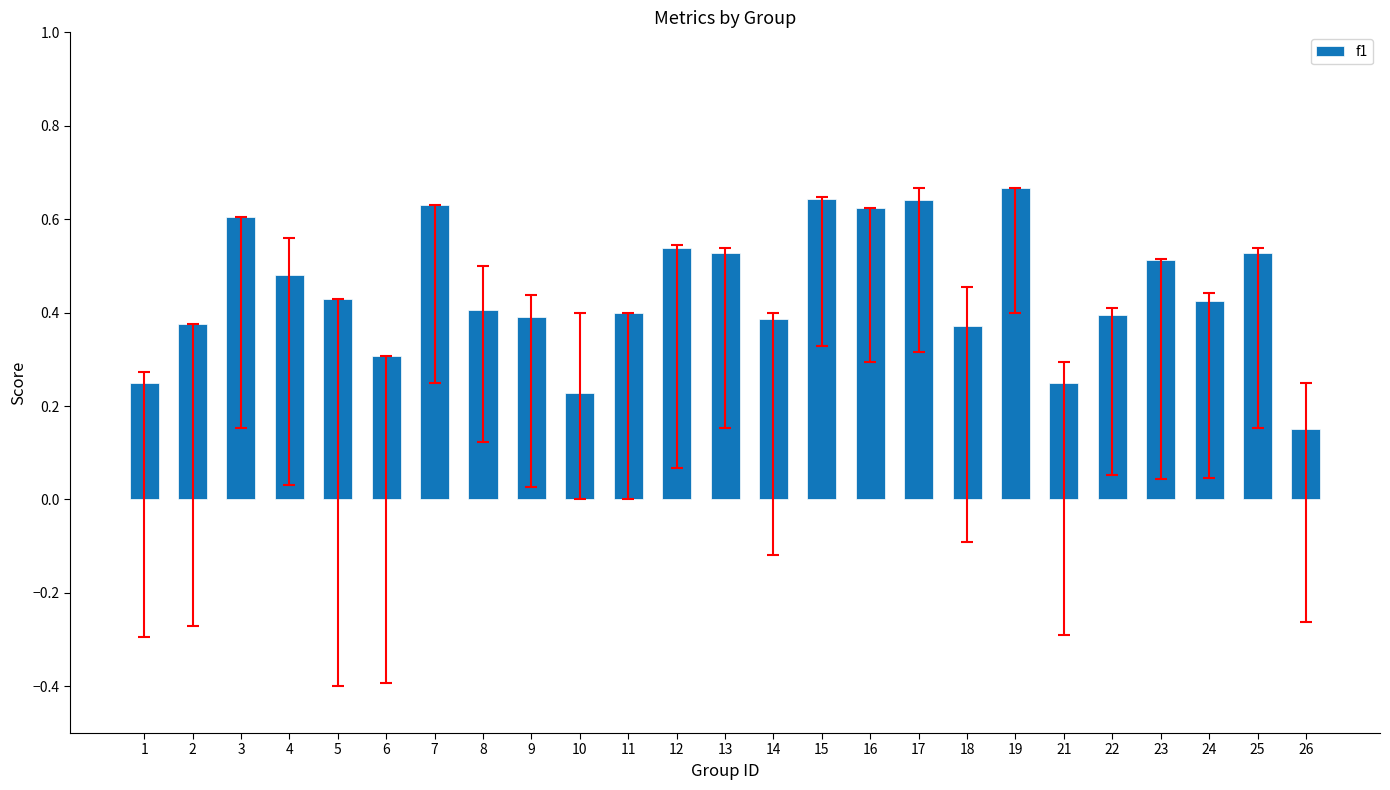

At which category does the chart reach its peak across all series?

19